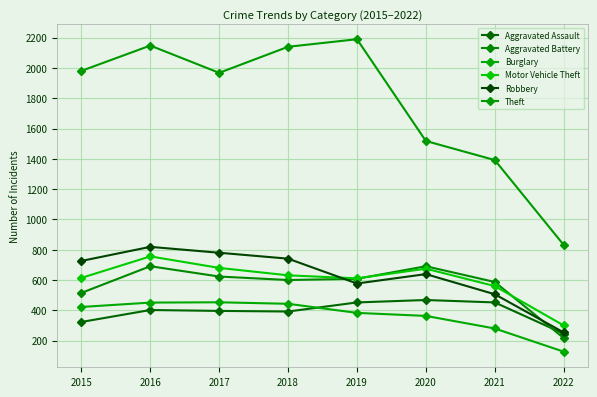

How many lines are shown in the chart?

6